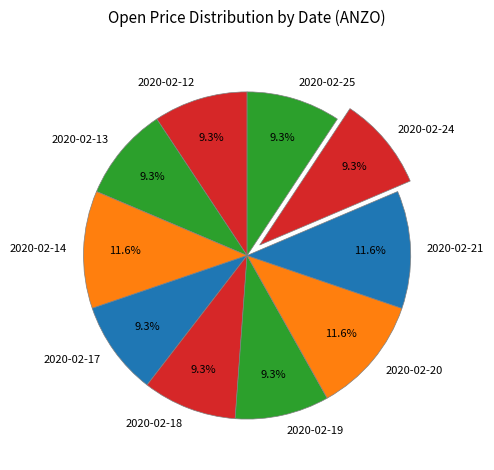

To the nearest percent, what portion does 2020-02-18 represent?

9%